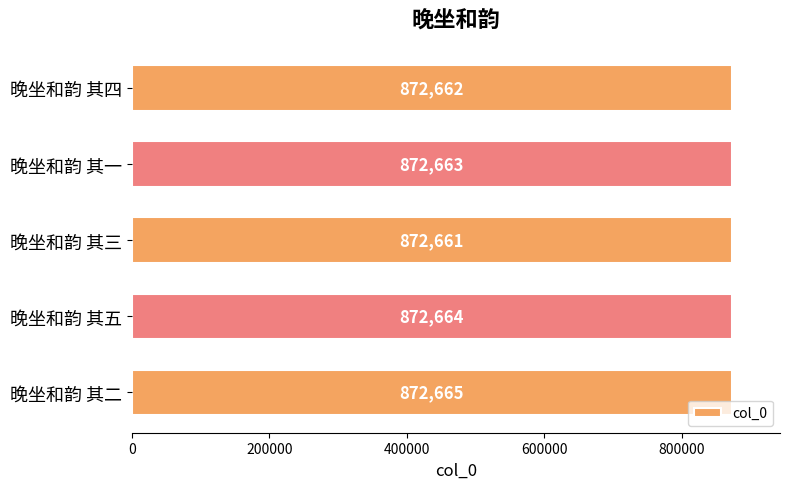

How many bars are there in total?

5